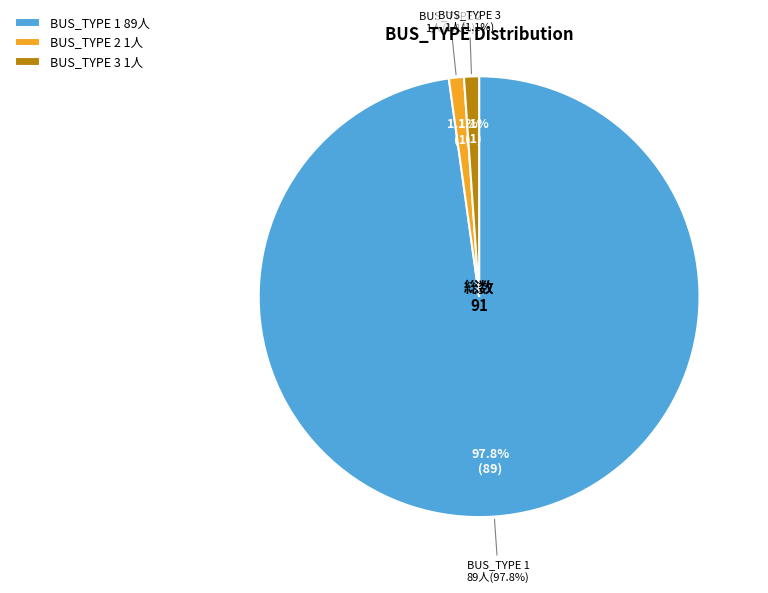

What percentage is the BUS_TYPE 2 slice, to the nearest percent?

1%